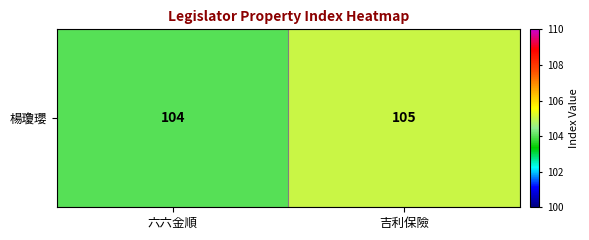

What is the change in value from 六六金順 to 吉利保險?

+1